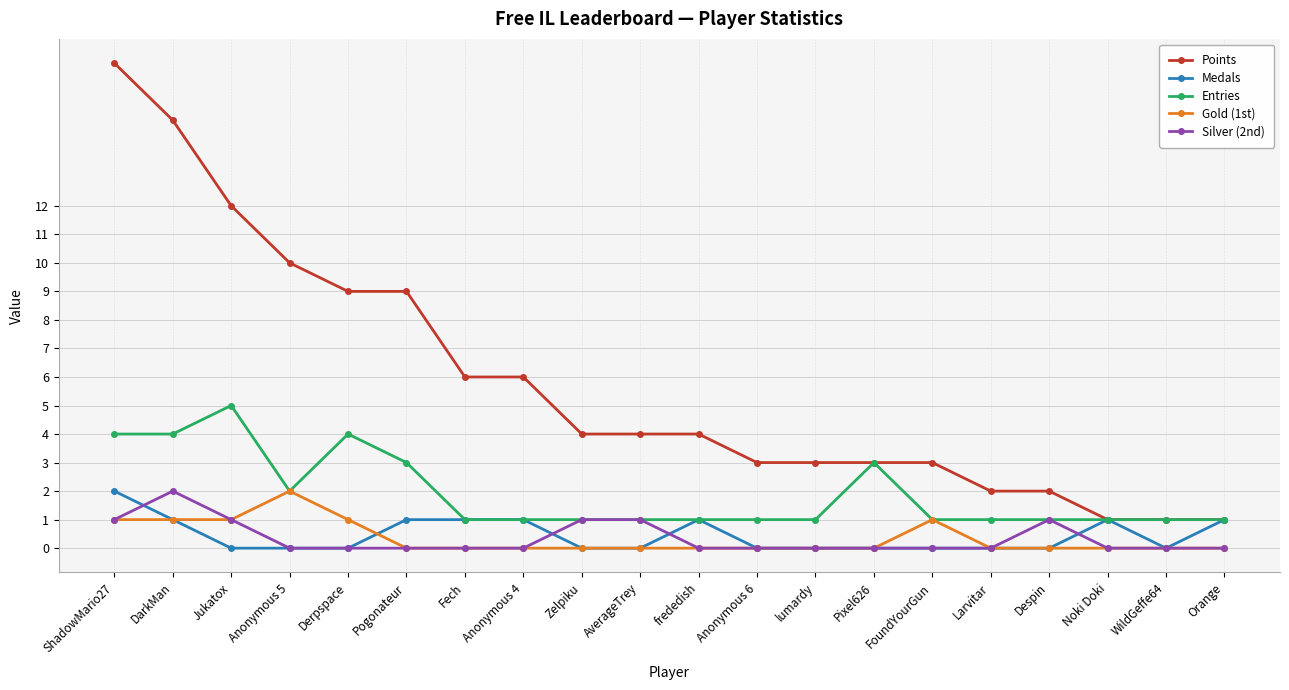

How many lines are shown in the chart?

5